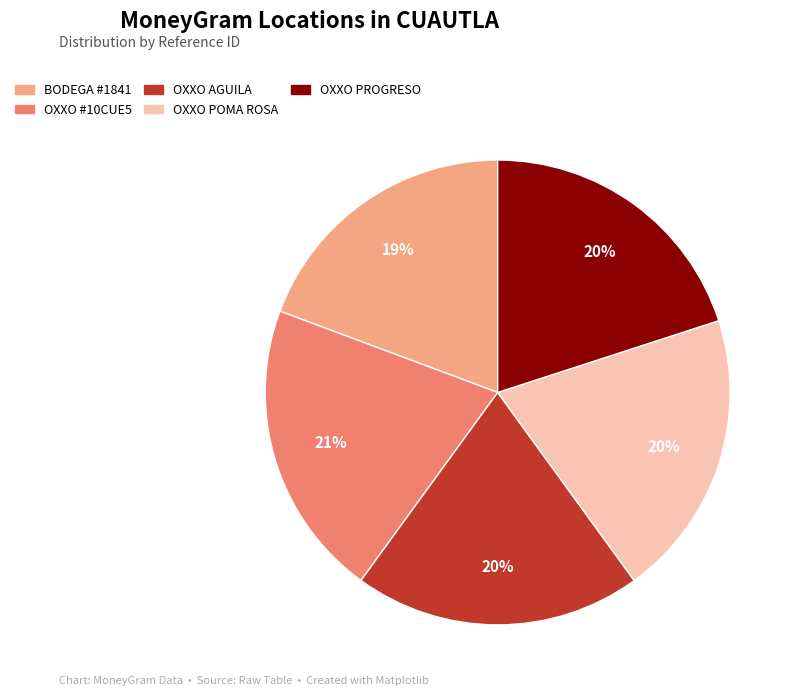

Does any single category account for the majority?

No